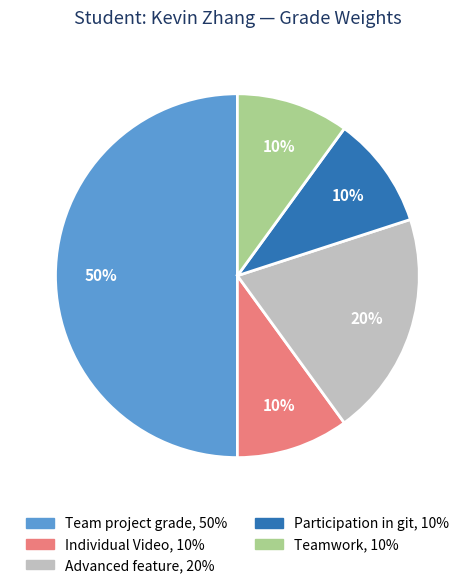

Combined, do Participation in git and Teamwork account for over 50%?

No